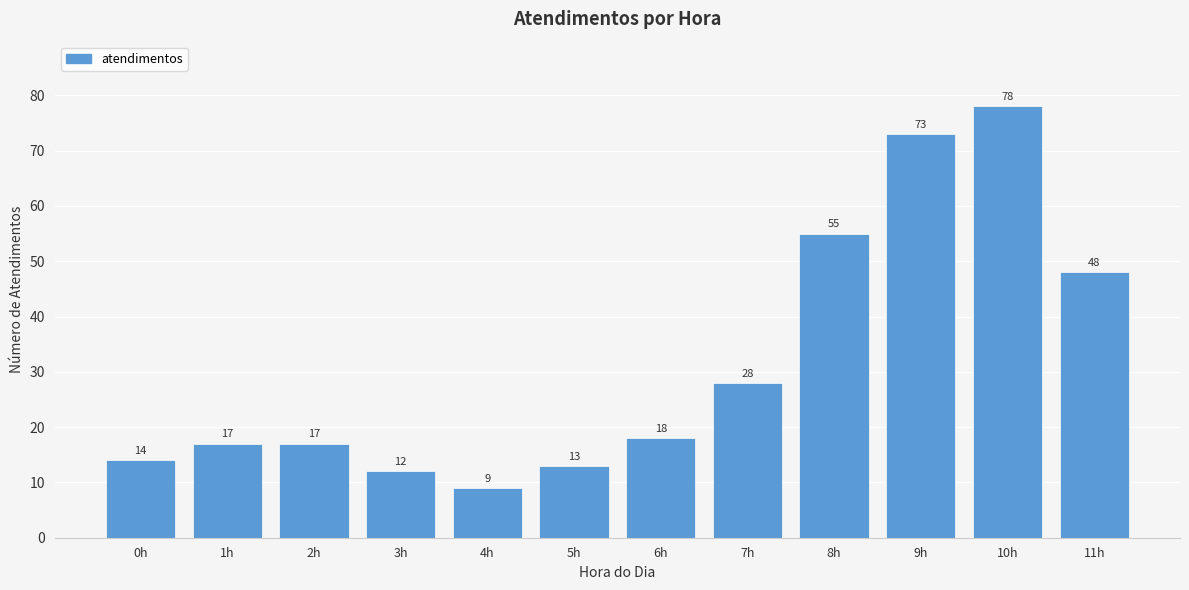

Reading left to right, transcribe all the data shown in this chart.

0h=14	1h=17	2h=17	3h=12	4h=9	5h=13	6h=18	7h=28	8h=55	9h=73	10h=78	11h=48